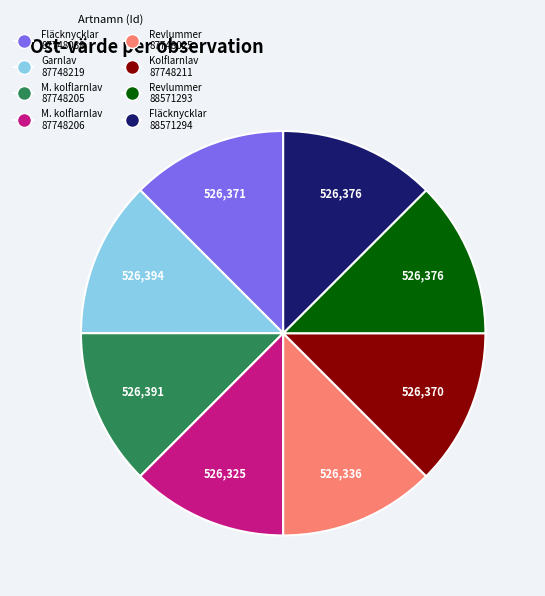

Is there a majority slice in this chart?

No